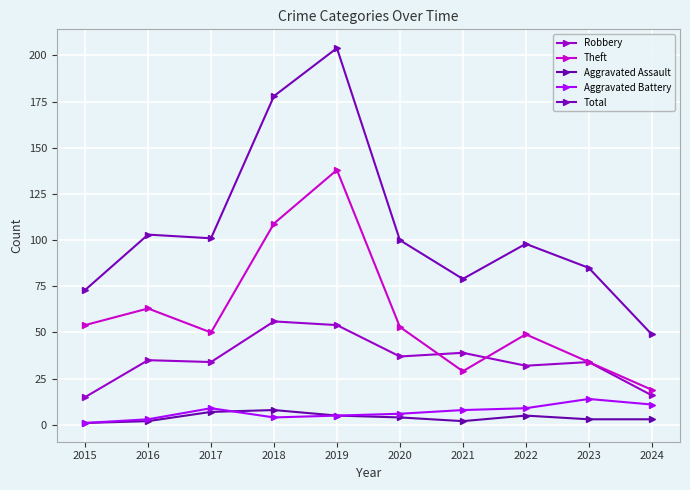

Which series changed the most between 2021 and 2022?

Theft